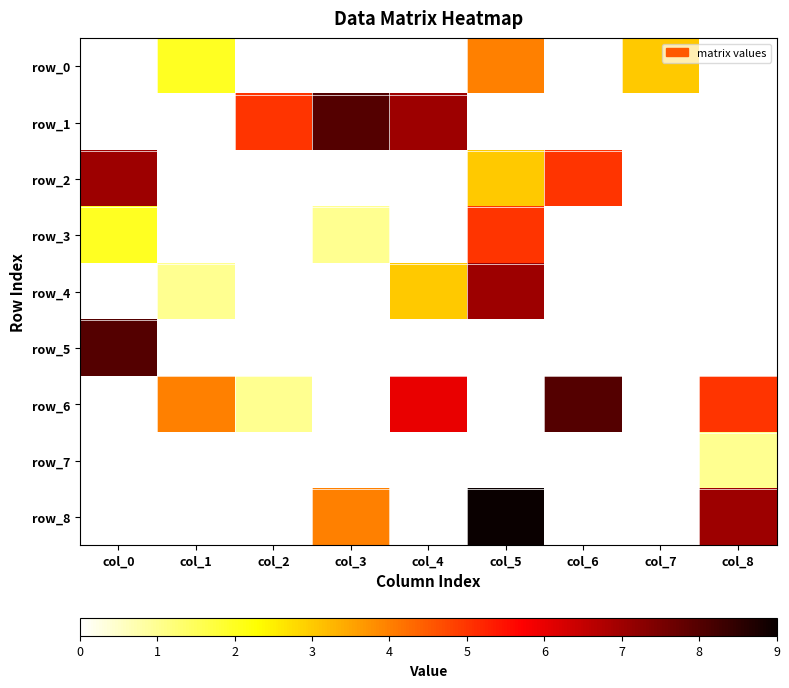

At which category is the sum across all series the highest?

col_5